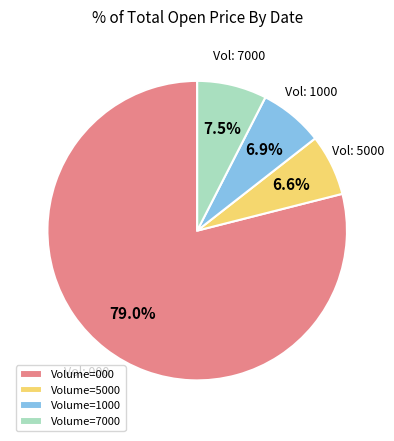

What is the ratio of the value at Volume=5000 to the value at Volume=1000?

1.0